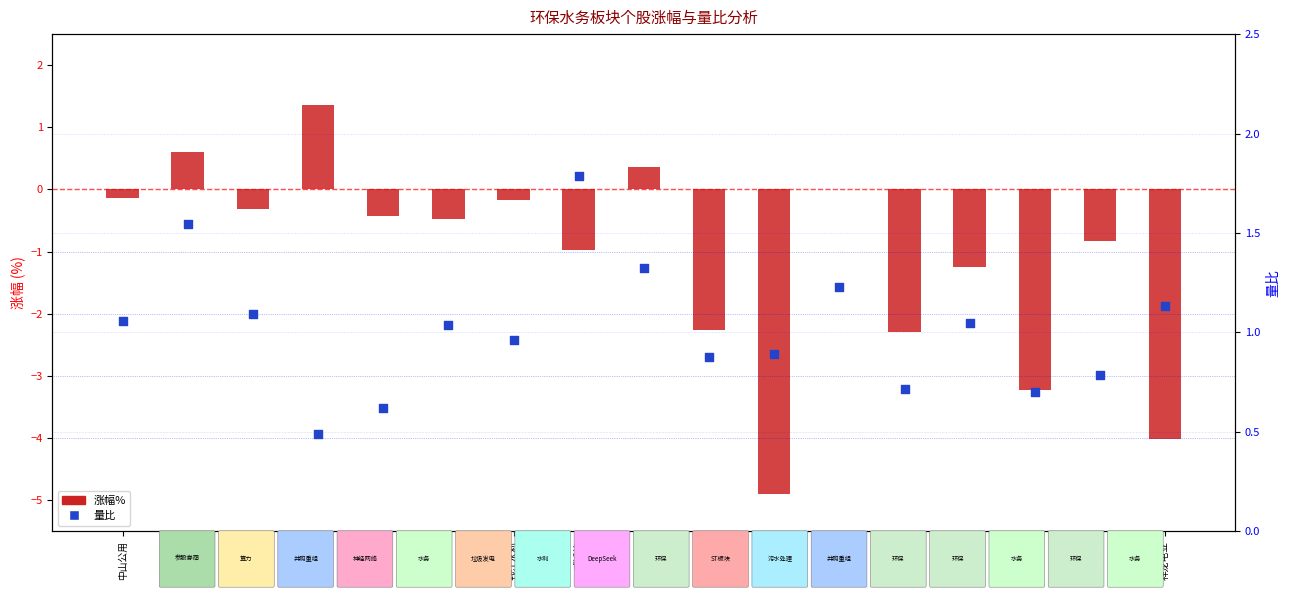

What are all the series names shown in the legend?

涨幅%, 量比